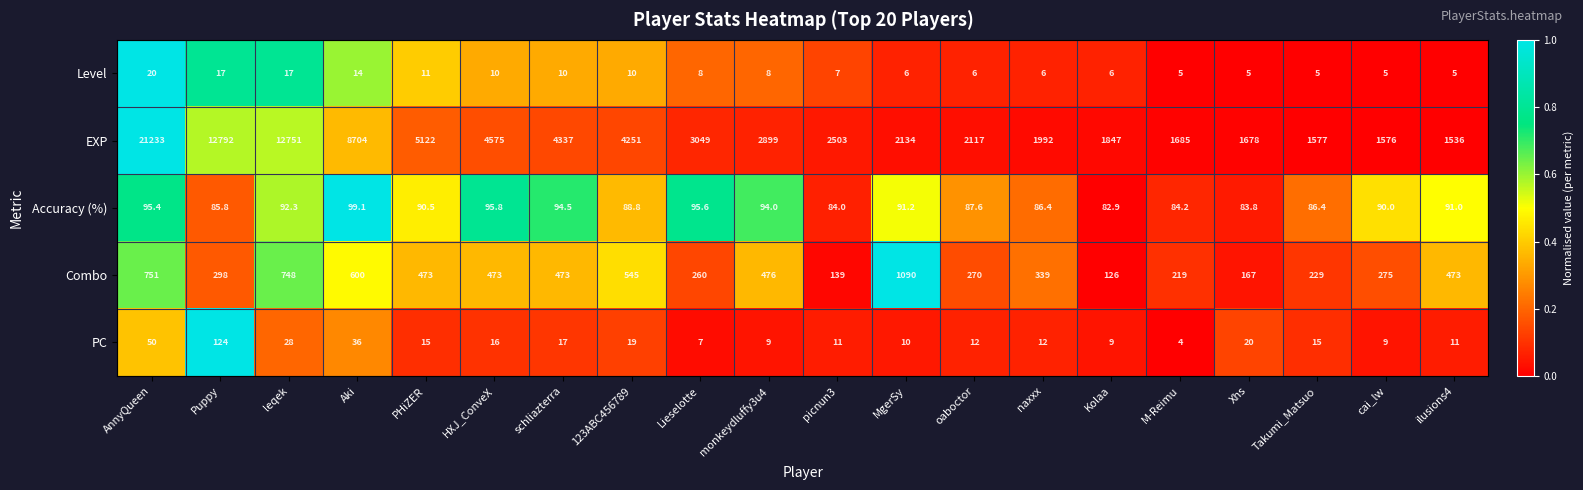

The value of Combo at ilusions4 is 473.0. True or false?

True